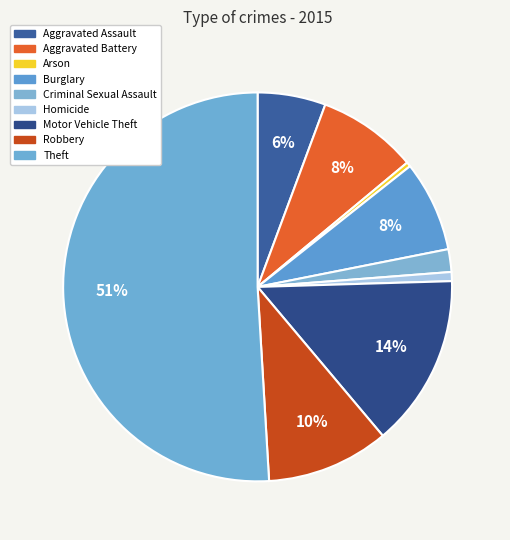

How many segments does this pie chart have?

9